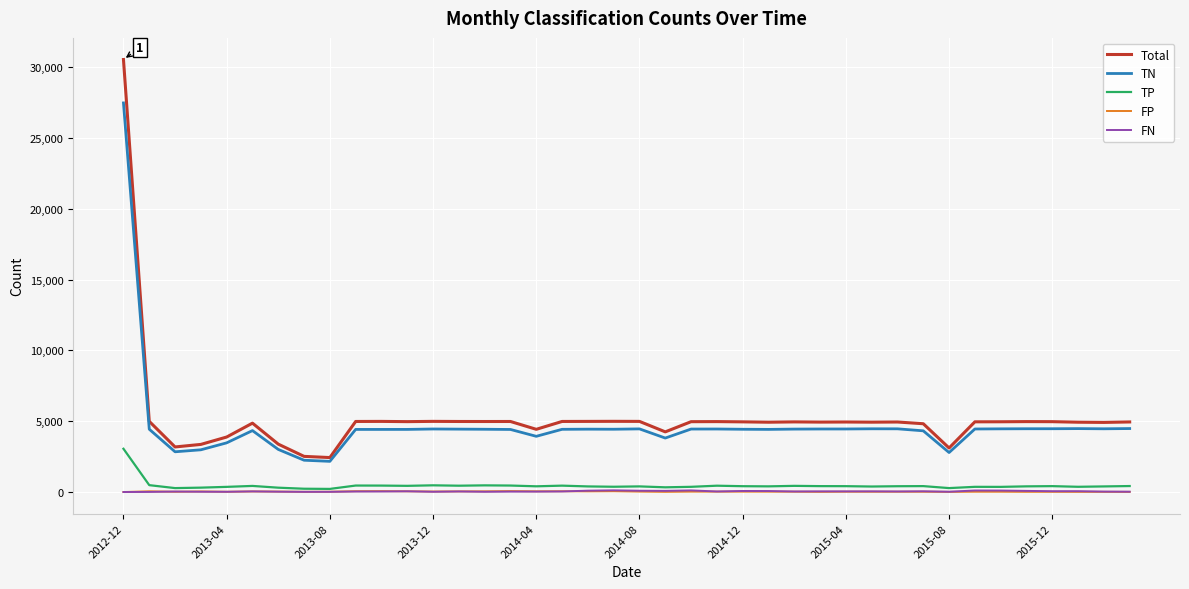

True or false: TN and TP intersect in this chart.

False